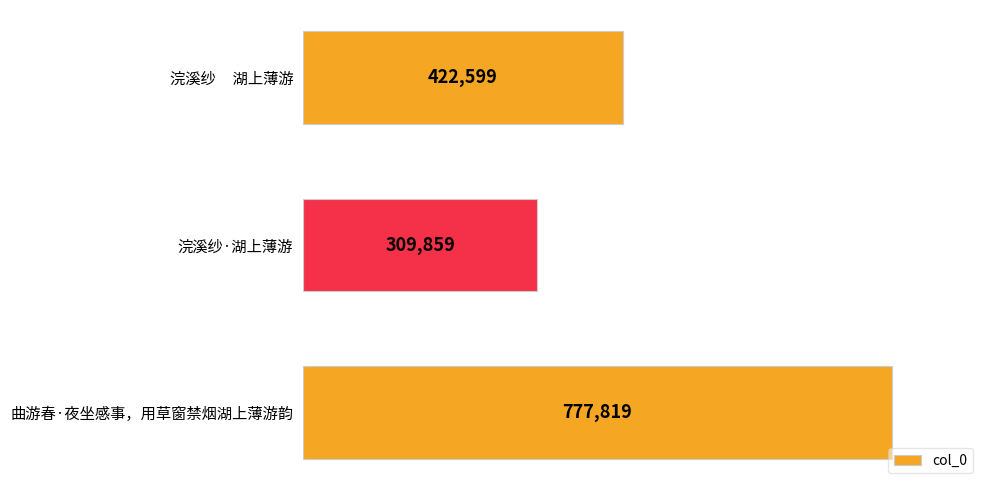

What is the label of the 2nd bar from the bottom?

浣溪纱·湖上薄游